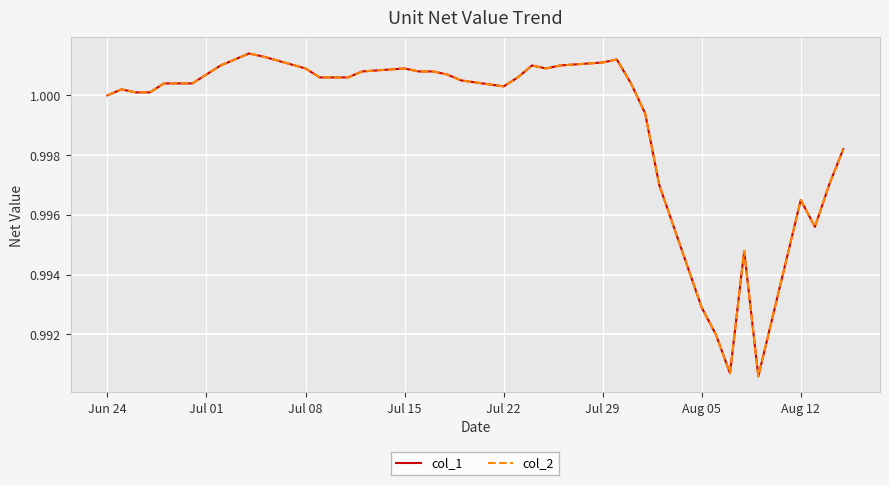

How many lines are shown in the chart?

2